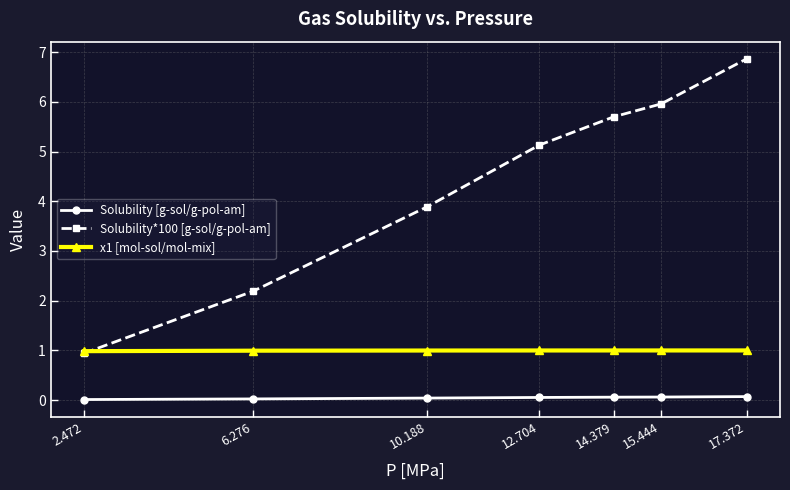

What is the label of the 1st point from the left?

2.472